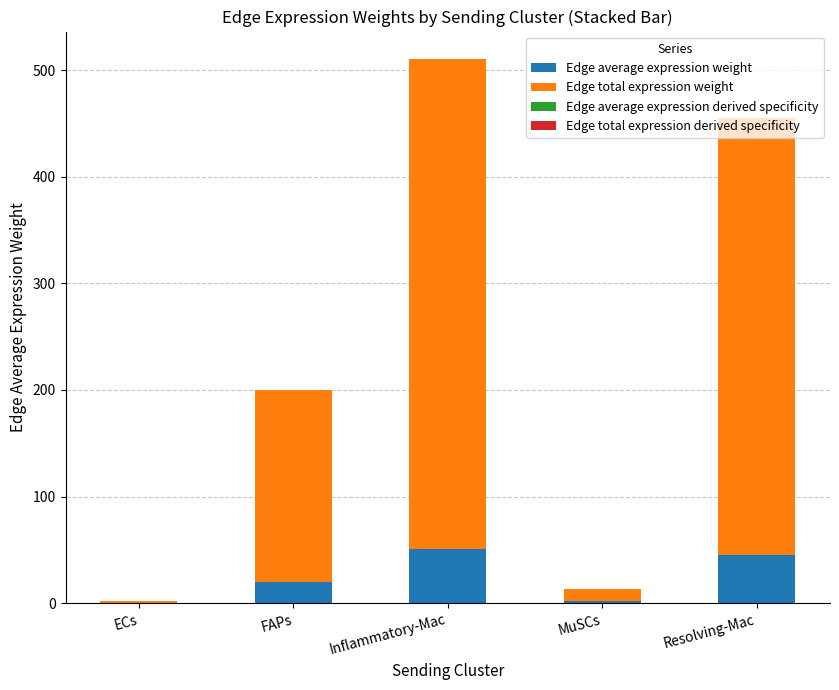

At which category is the sum across all series the highest?

Inflammatory-Mac